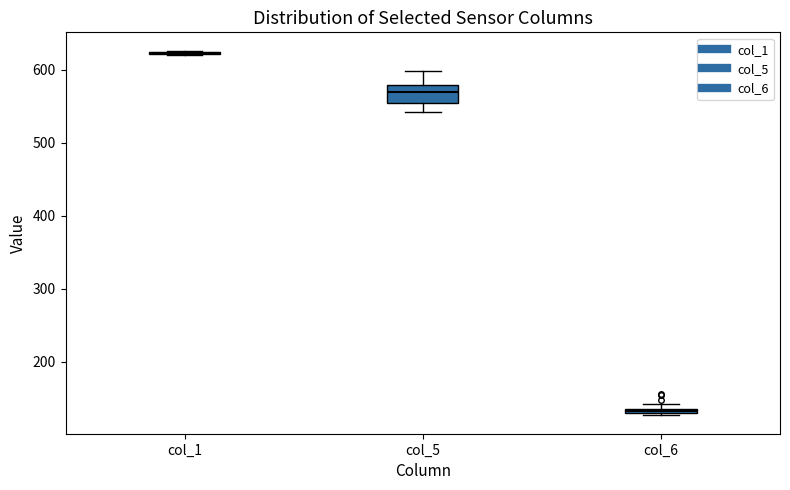

Where is the lower edge of the box for col_6 on the y-axis? The values are not printed on the chart, so give them approximately, as read against the axis.

130